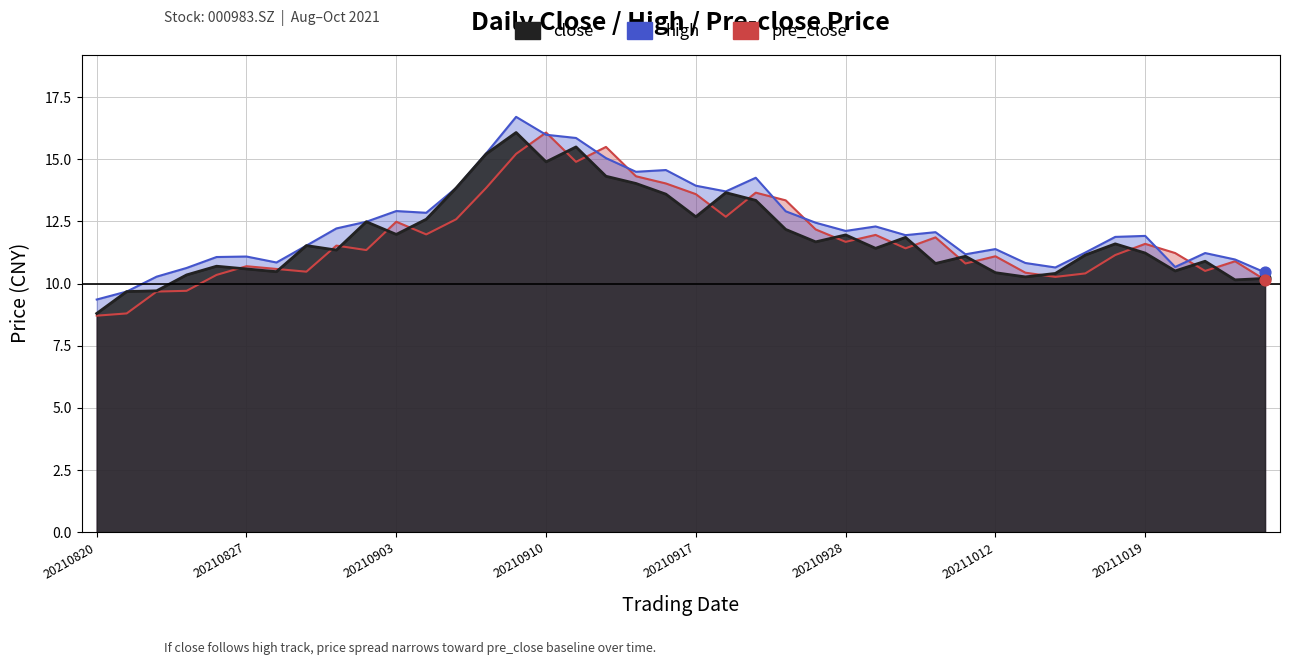

Which series has the largest total across all categories?

high